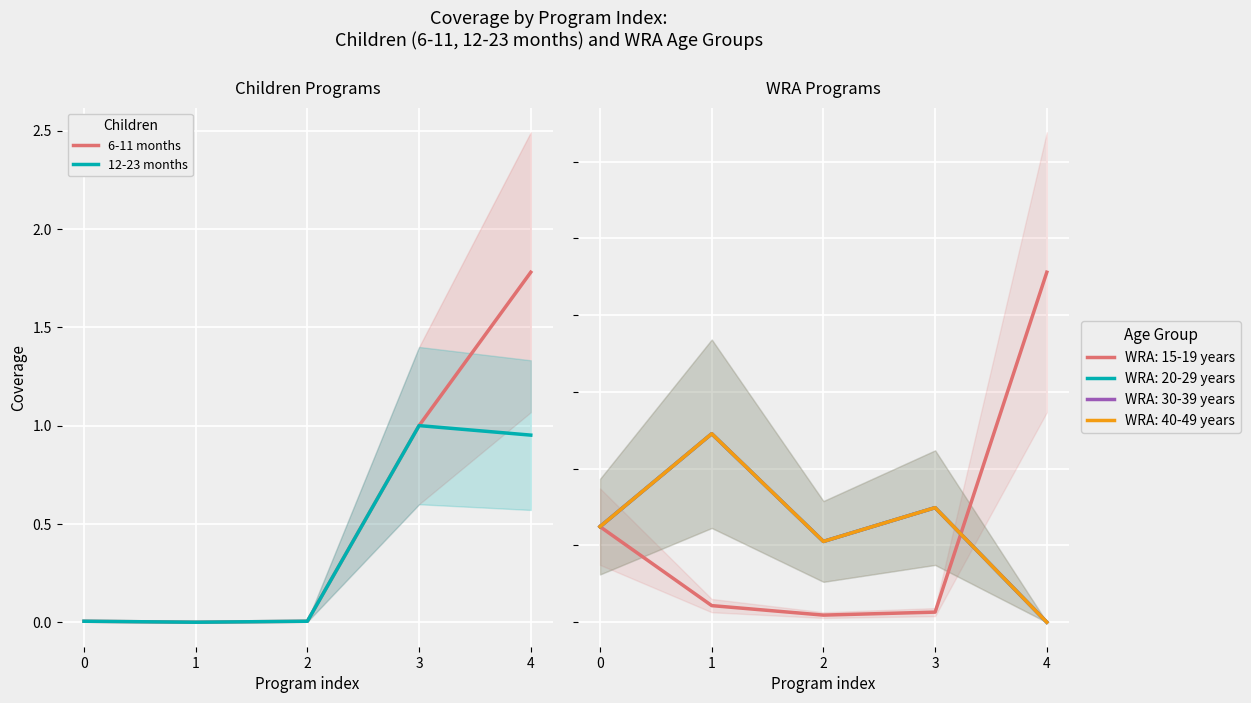

How many data points does each series have?

5